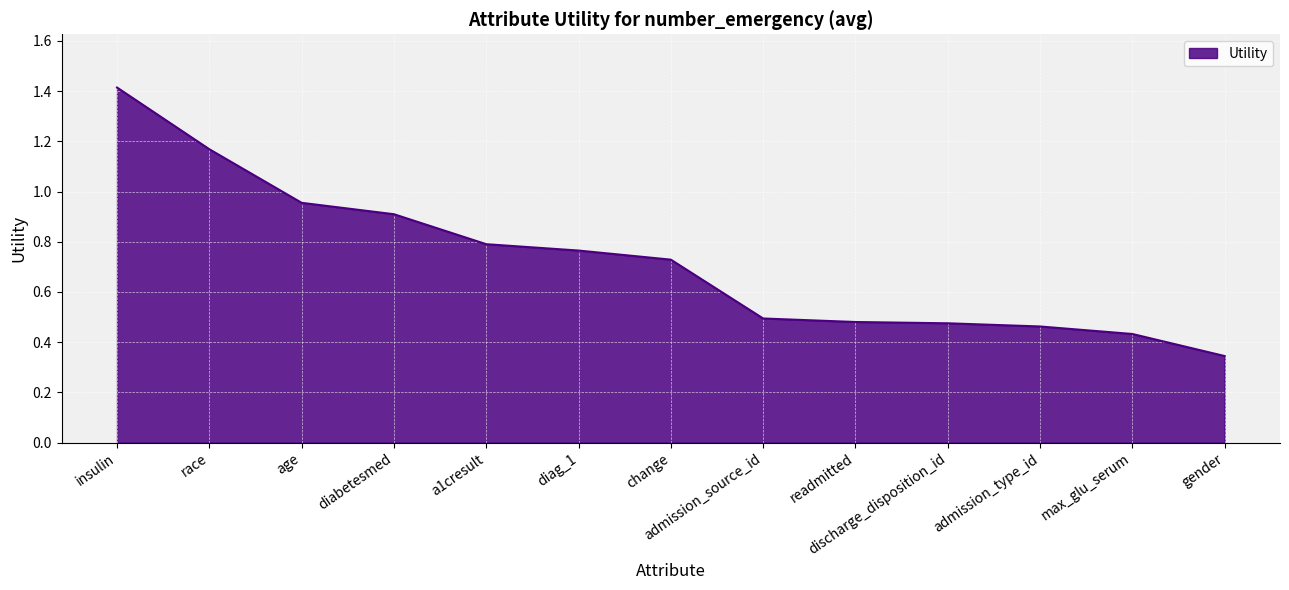

What is the difference between the maximum and minimum values?

1.1